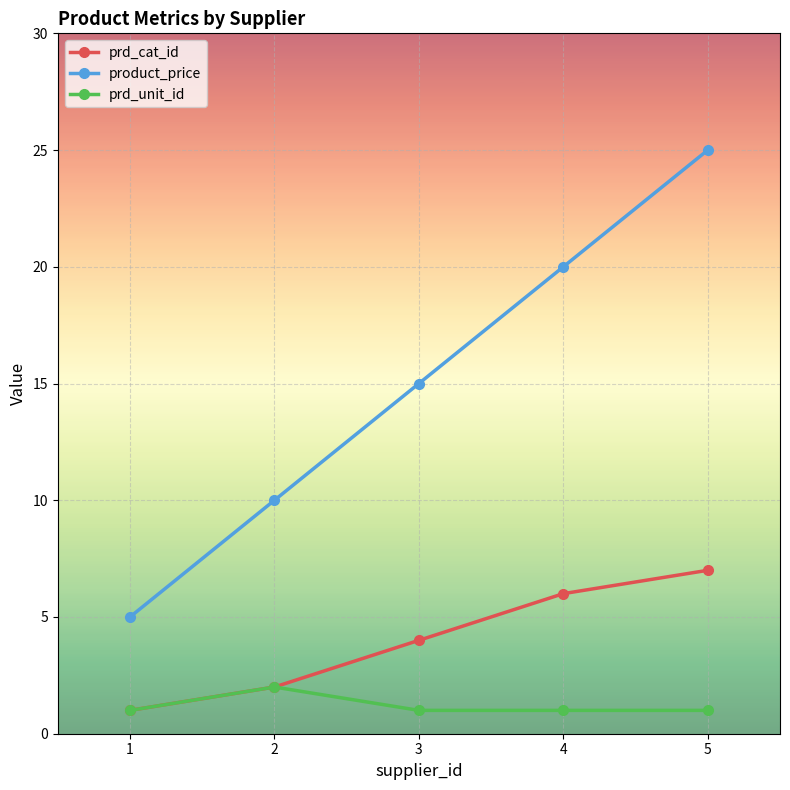

List the series in order of their peak value, highest first.

product_price, prd_cat_id, prd_unit_id